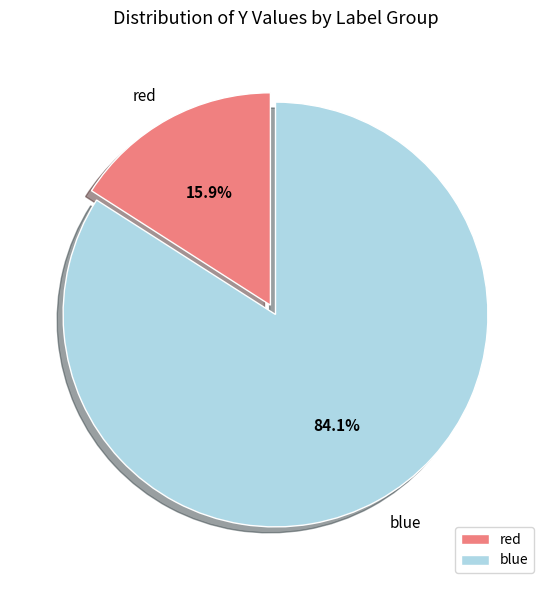

Combined, do blue and red account for over 50%?

Yes